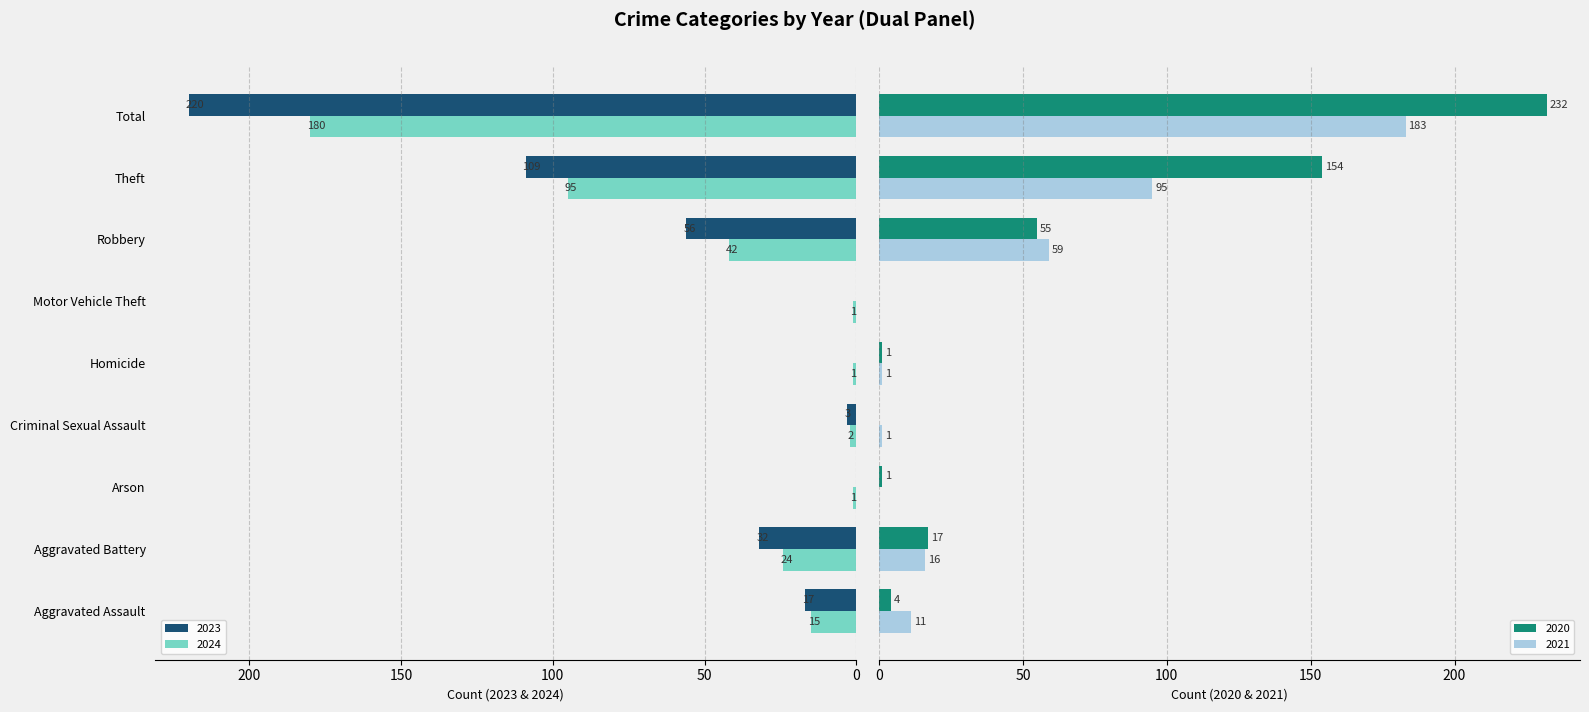

Which series has the largest range (max minus min)?

2020